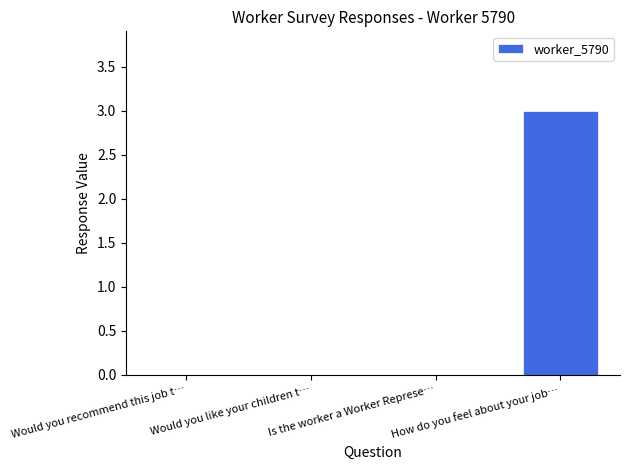

Is it true that the value at How do you feel about your job… is 4?

False